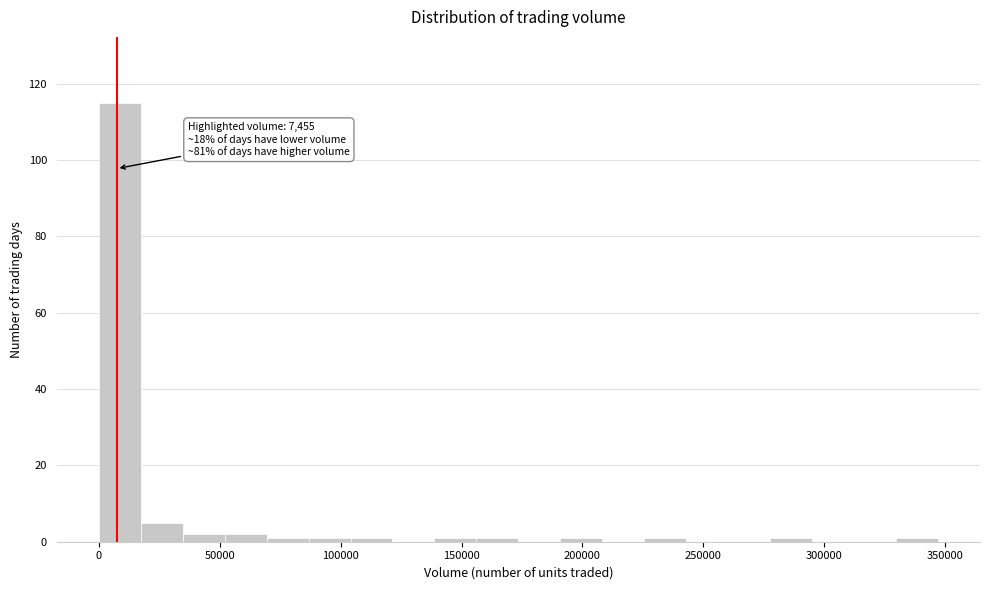

Read against the x-axis, roughly where is the centre of the tallest bar?

10000